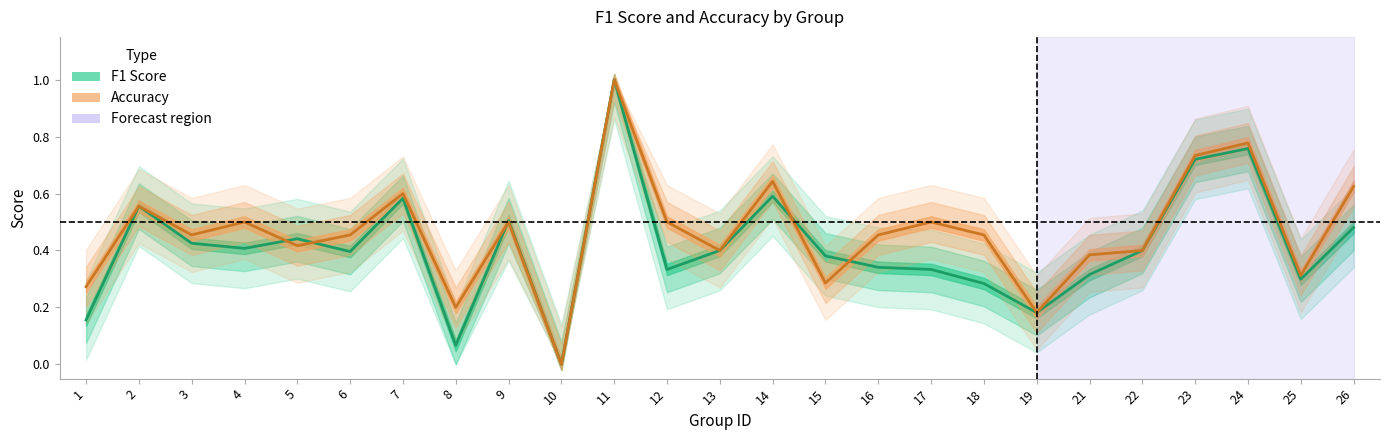

How many interior local peaks does the Accuracy series have?

8